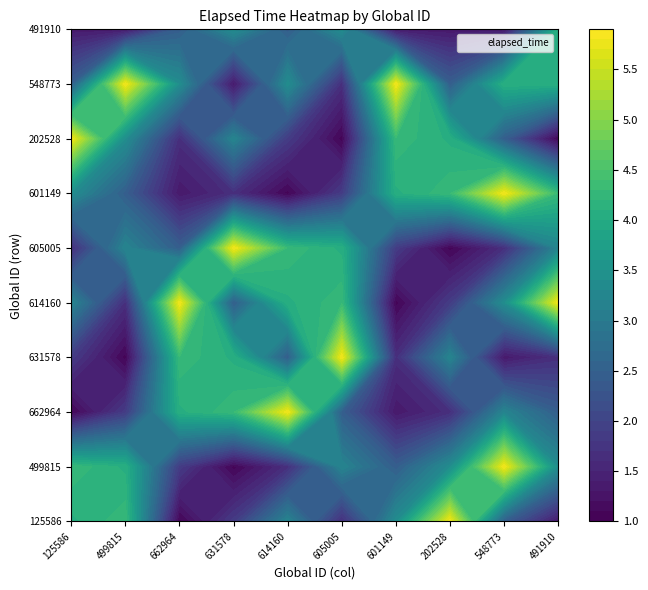

How many values in the 601149 series are below 3?

5